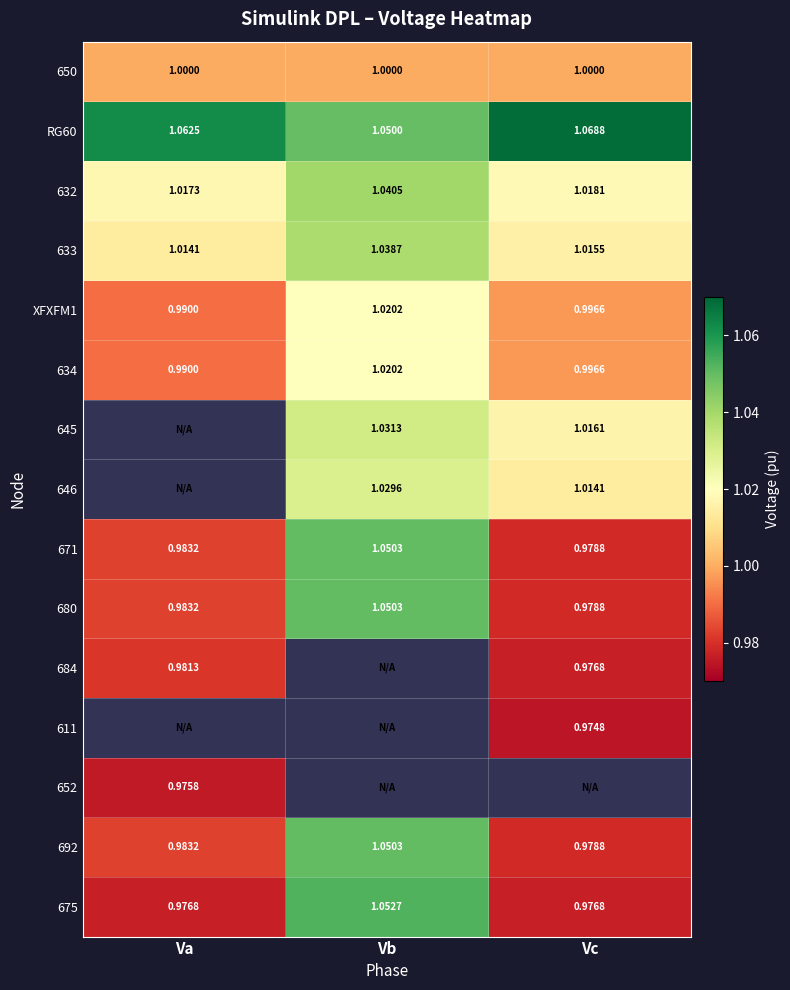

The value of 645 at Vb is 0.2. True or false?

False